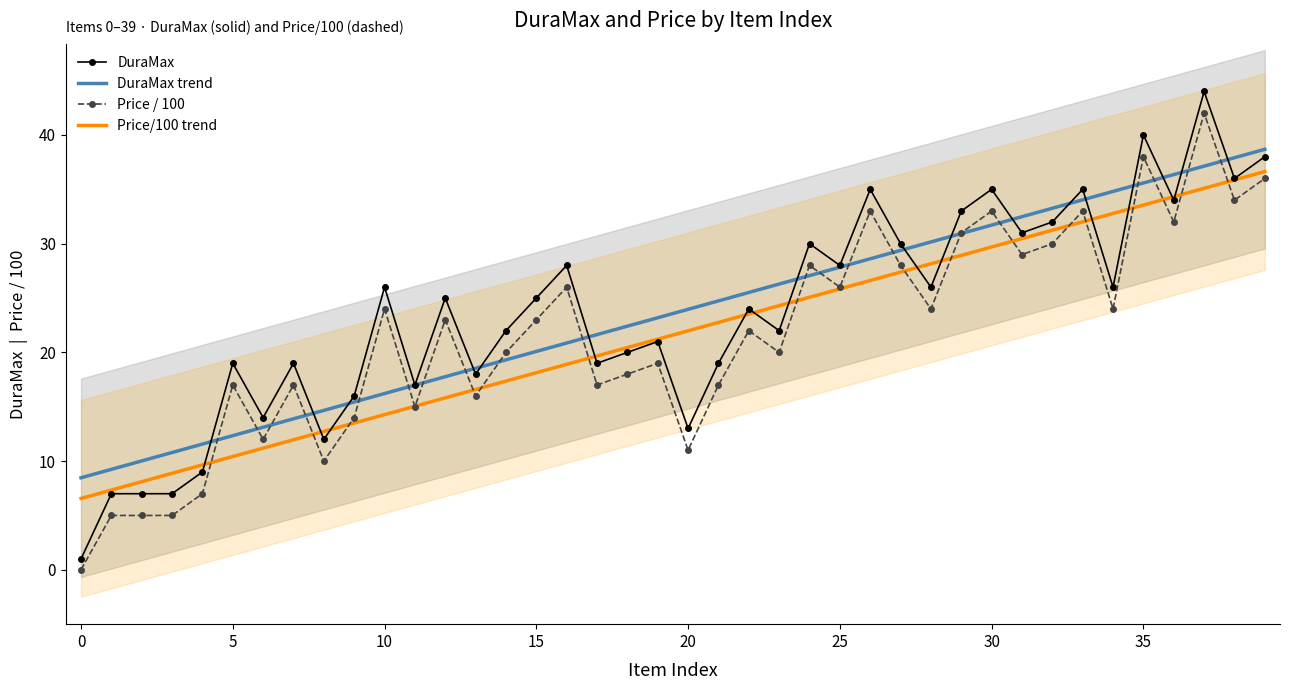

What is the difference between the second highest and minimum values in the Price / 100 series?

38.0